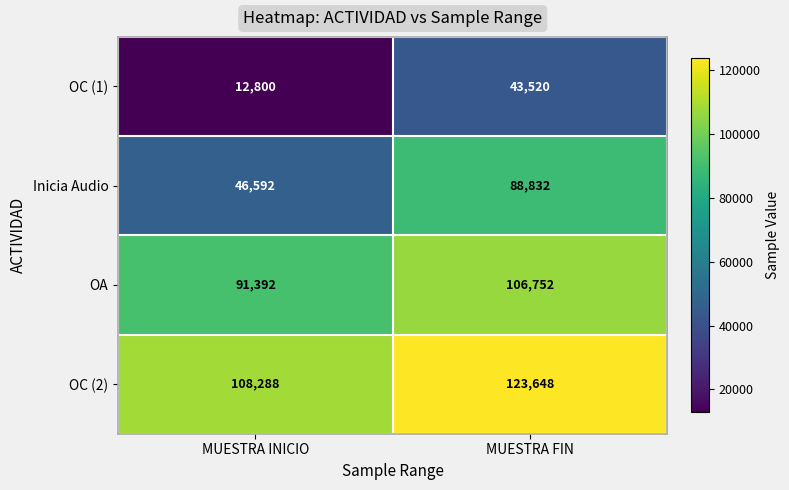

Which series has the largest total across all categories?

OC (2)